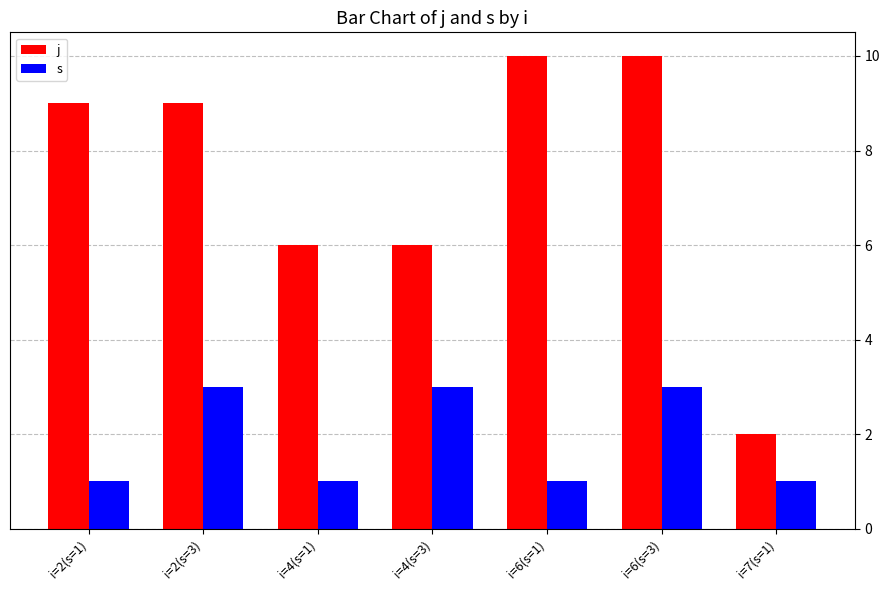

At which category is the sum across all series the highest?

i=6(s=3)